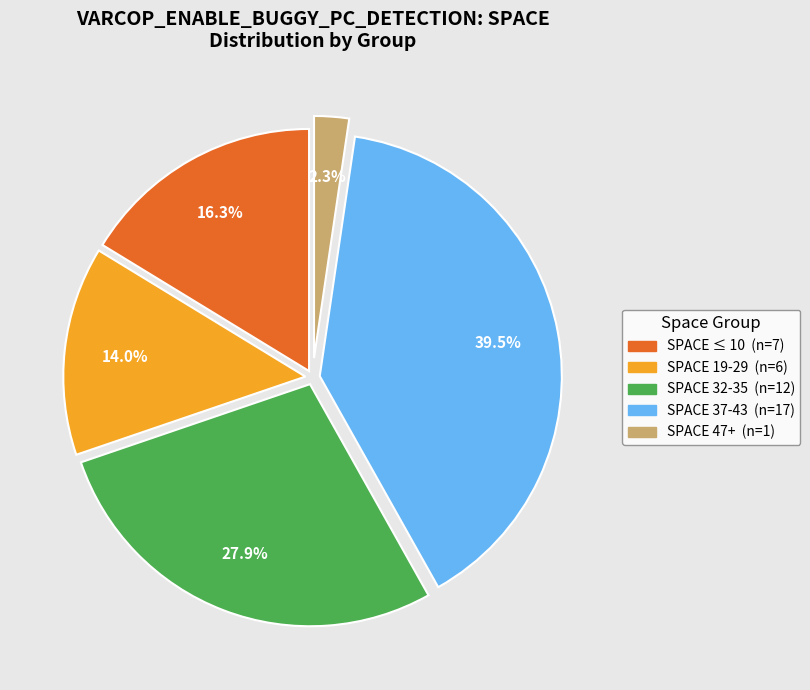

Is there any slice that represents more than half of the pie?

No